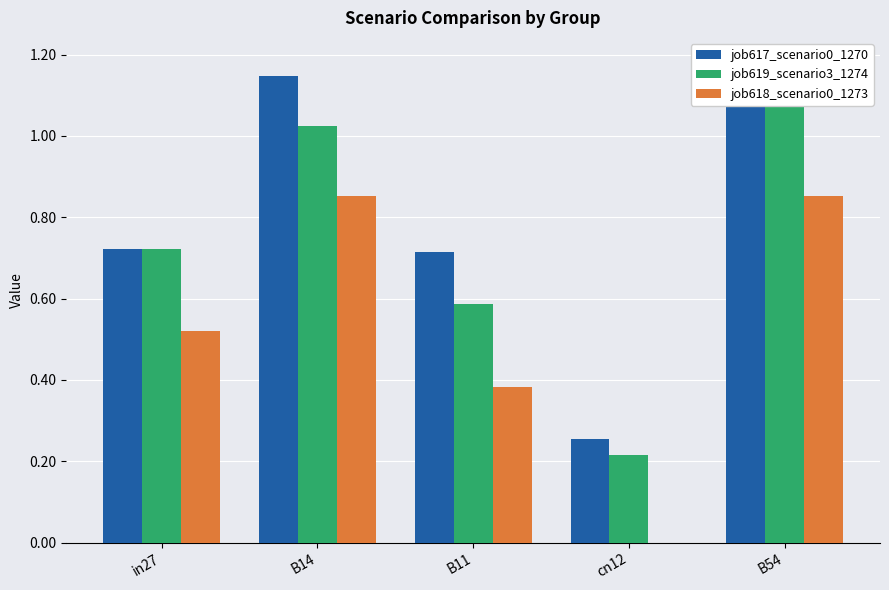

How many values in job618_scenario0_1273 are above zero?

4